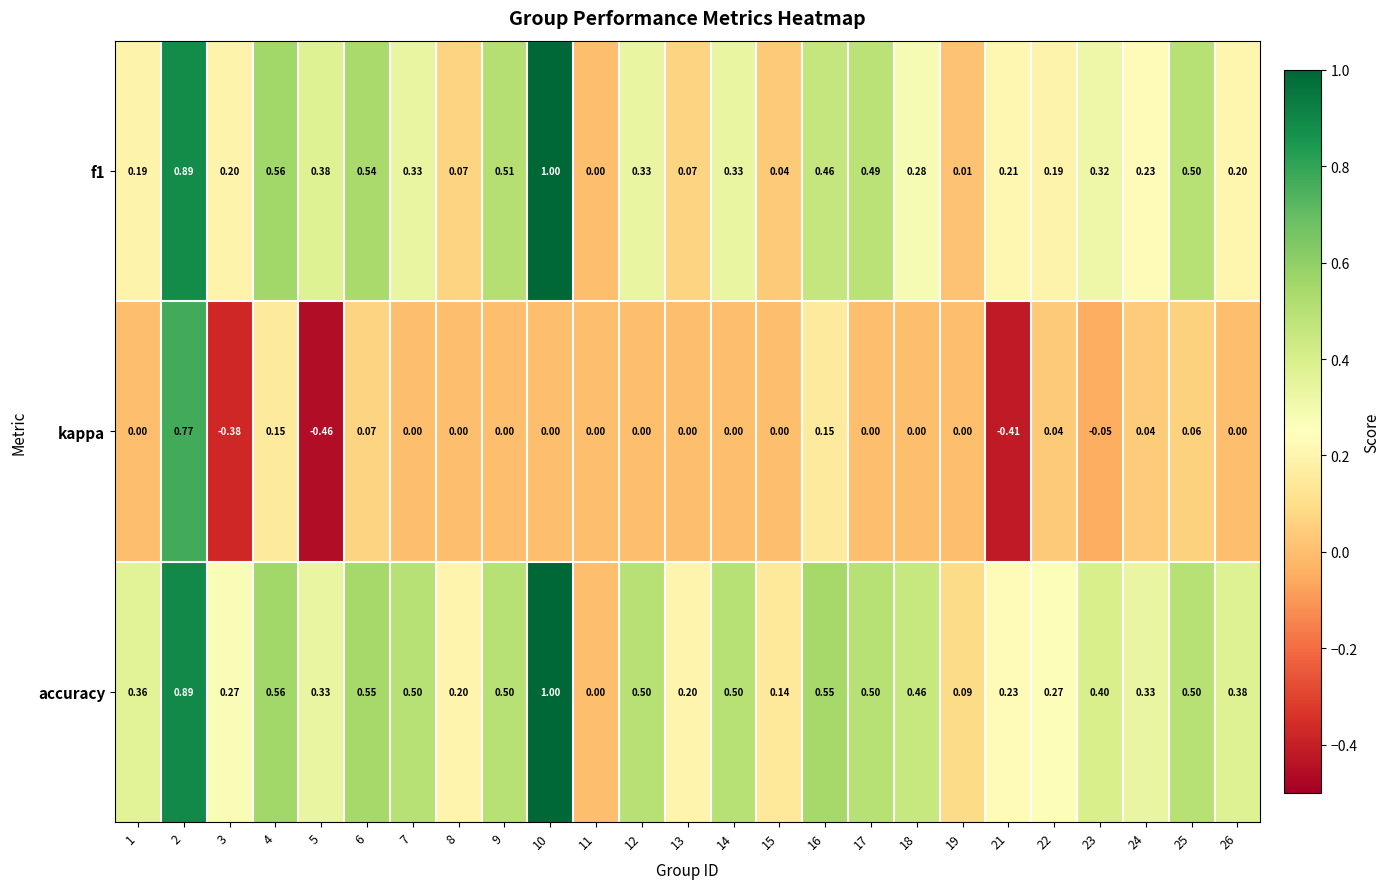

Between 8 and 14, which series saw the biggest shift?

accuracy